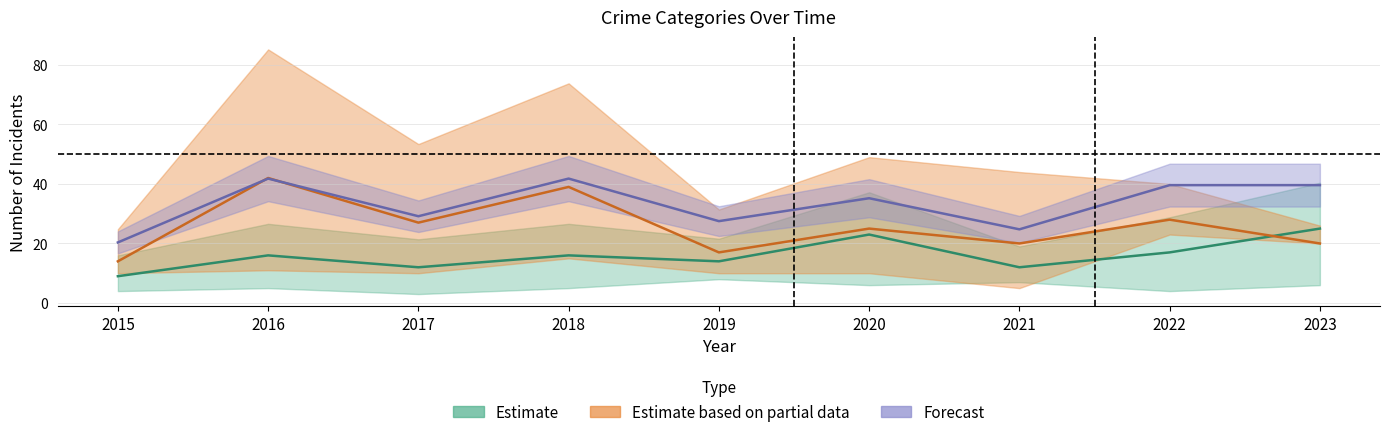

At which category does Aggravated Assault reach its first local valley?

2017